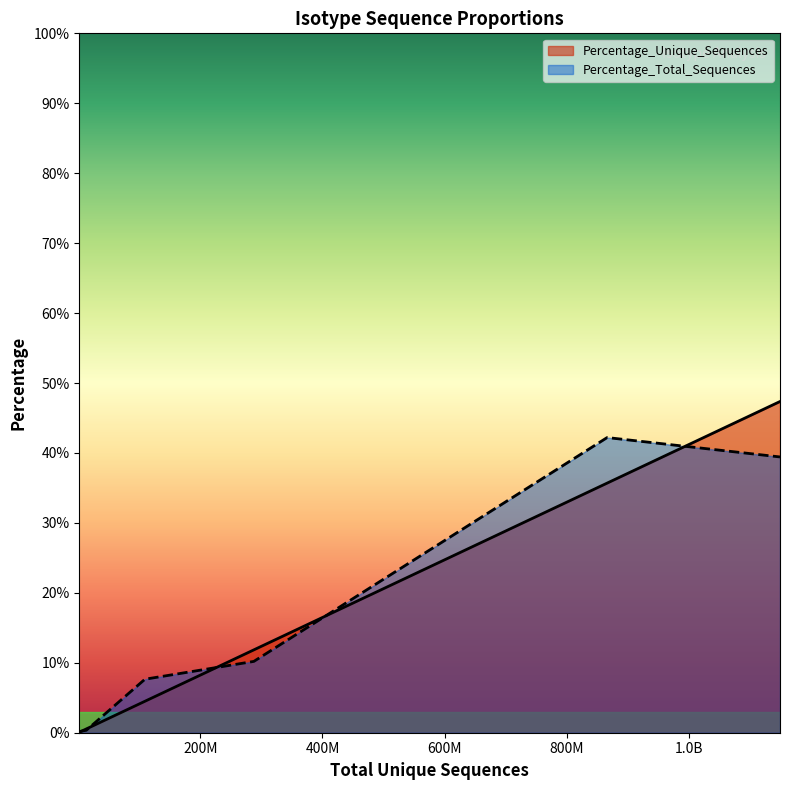

How many series are shown in this chart?

2